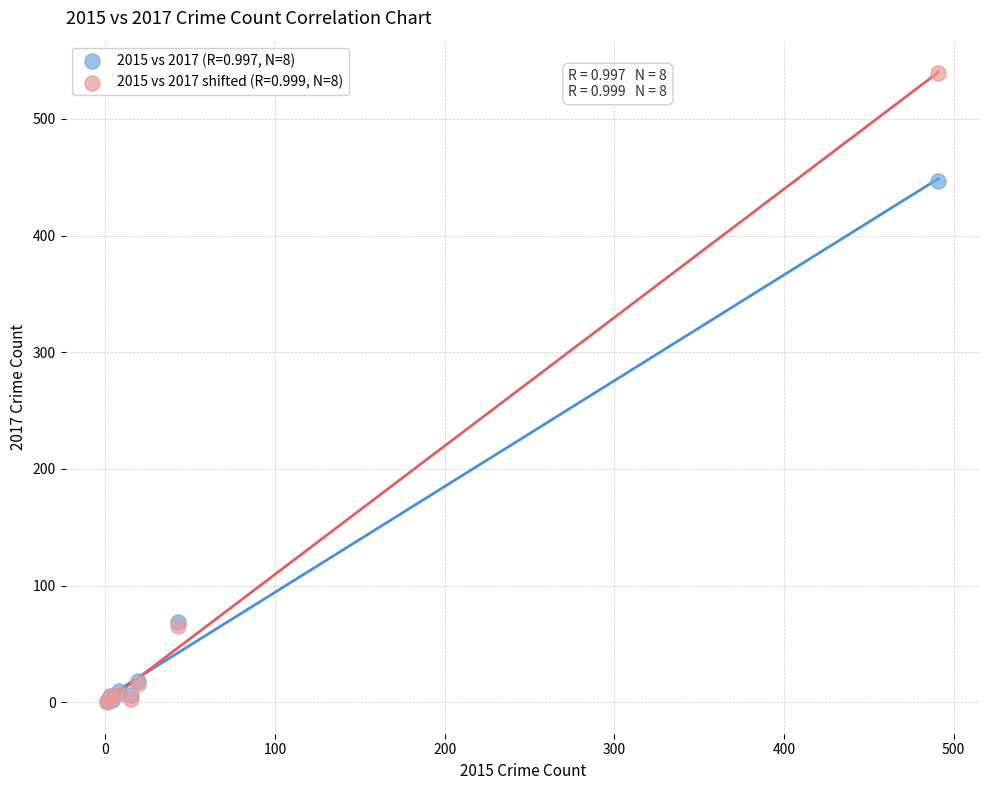

Which series reaches the maximum Y coordinate?

2015 vs 2017 shifted (R=0.999, N=8)